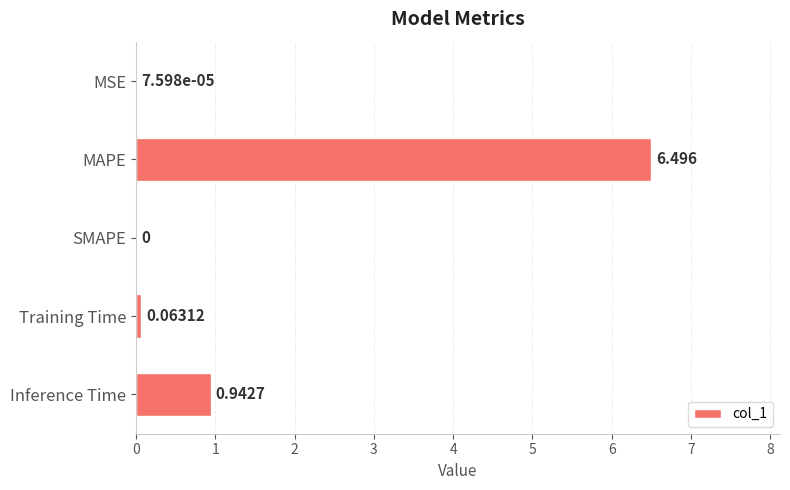

Between Training Time and MSE, which is larger?

Training Time